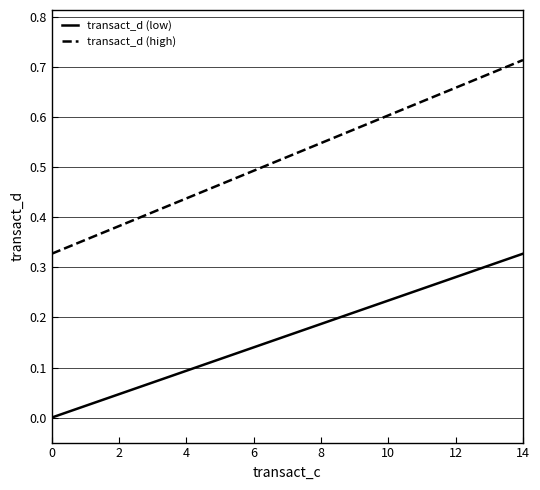

Count the transact_d (high) values in the range 0 to 1.

15